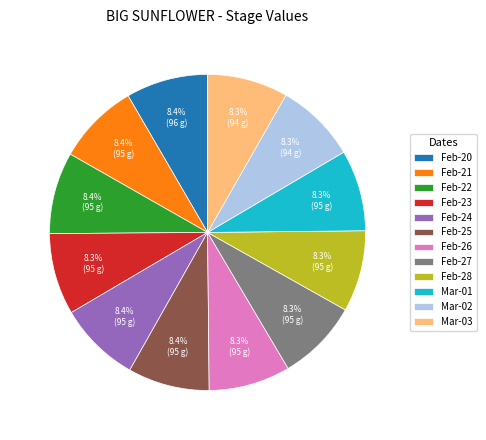

How much of the chart is everything except Feb-21?

91.6%